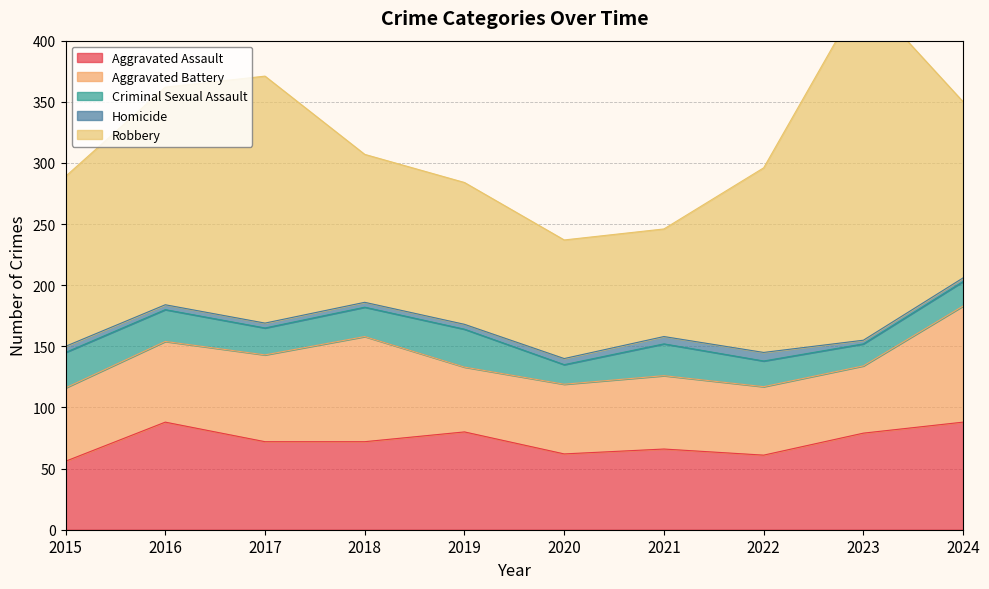

How many values in the Robbery series exceed 144?

4